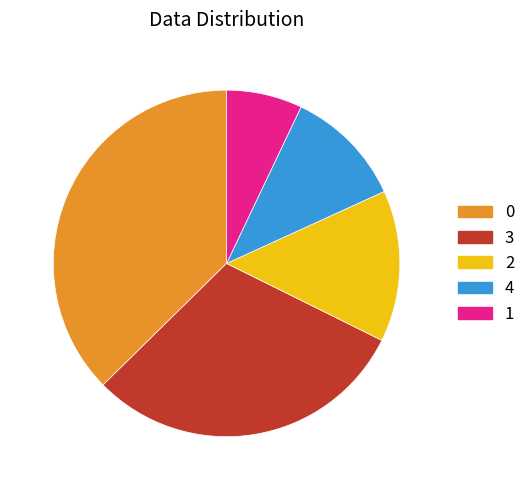

Do 1 and 0 together represent more than half of the pie?

No